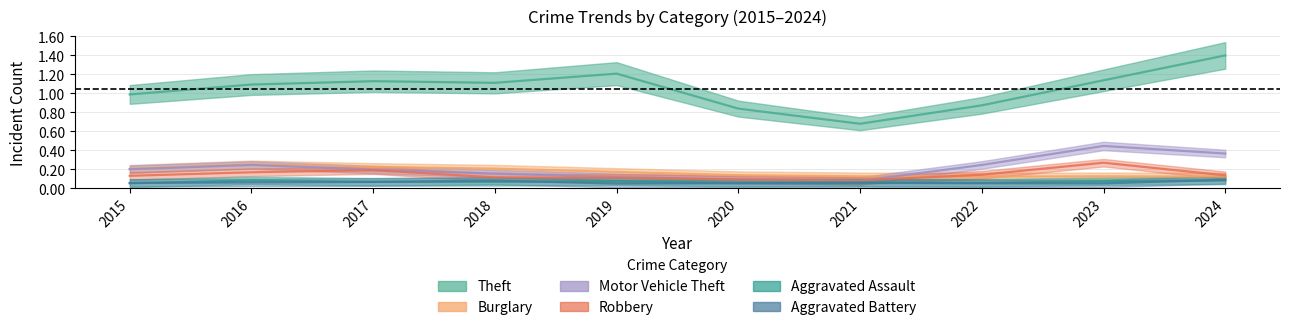

What is the value of the Aggravated Battery point at the 4th from the left?

0.1